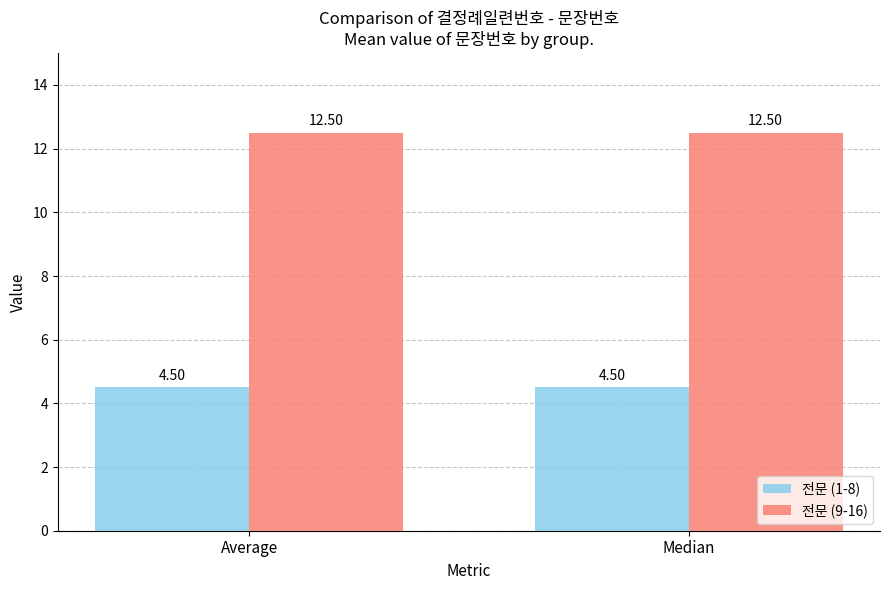

List the series in order of their overall mean, highest first.

전문 (9-16), 전문 (1-8)